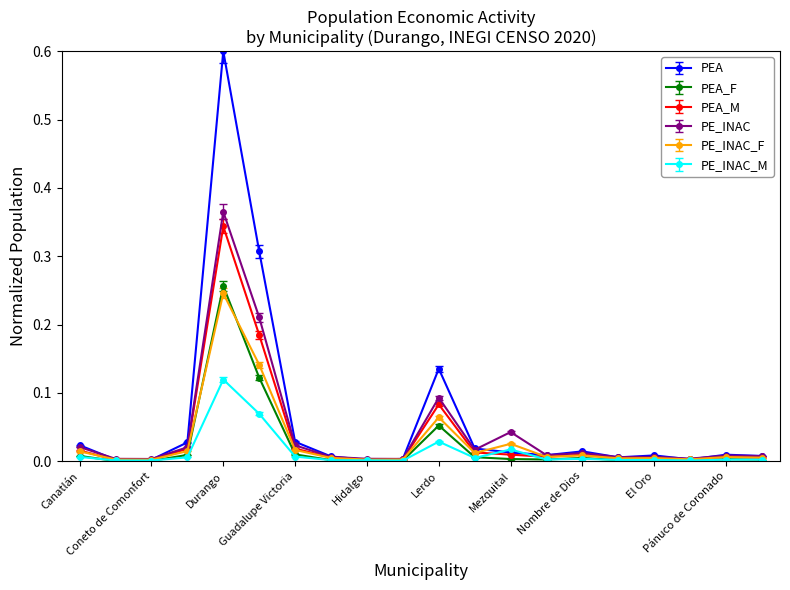

True or false: PE_INAC_F has more than 1 interior local peaks.

True